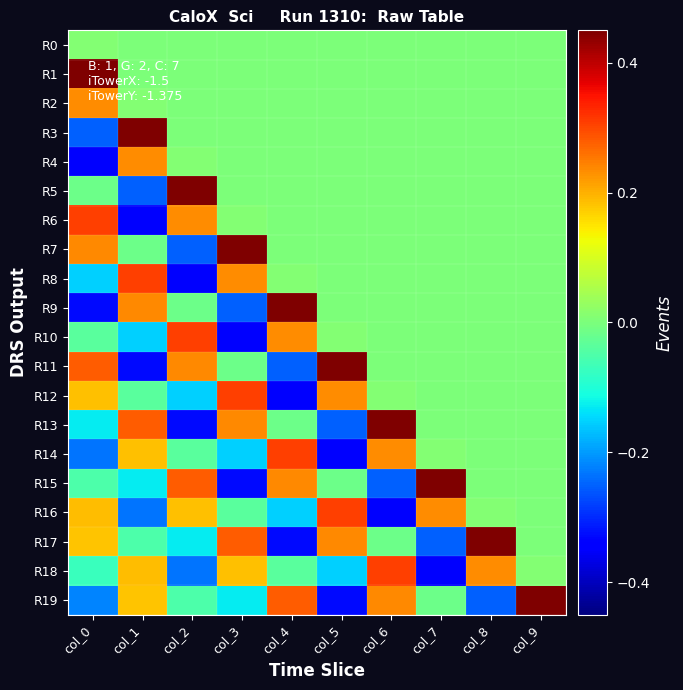

Which has a higher value, col_4 or col_2?

col_4